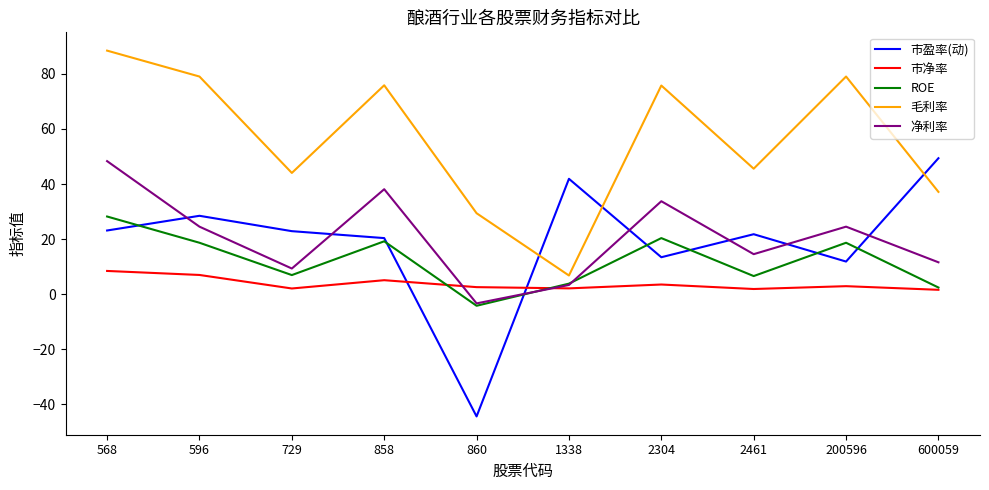

What is the sum of all 毛利率 values?

561.1